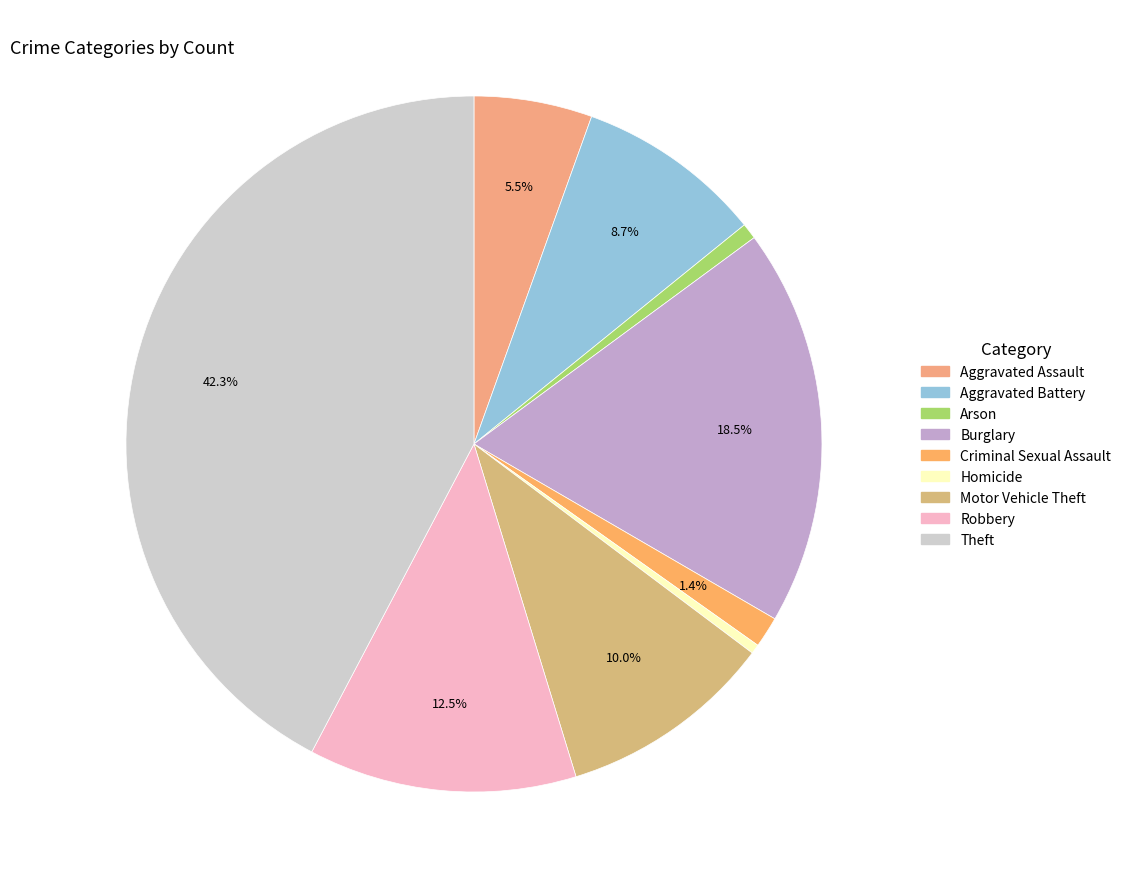

What percentage do Theft and Homicide together represent?

42.7%